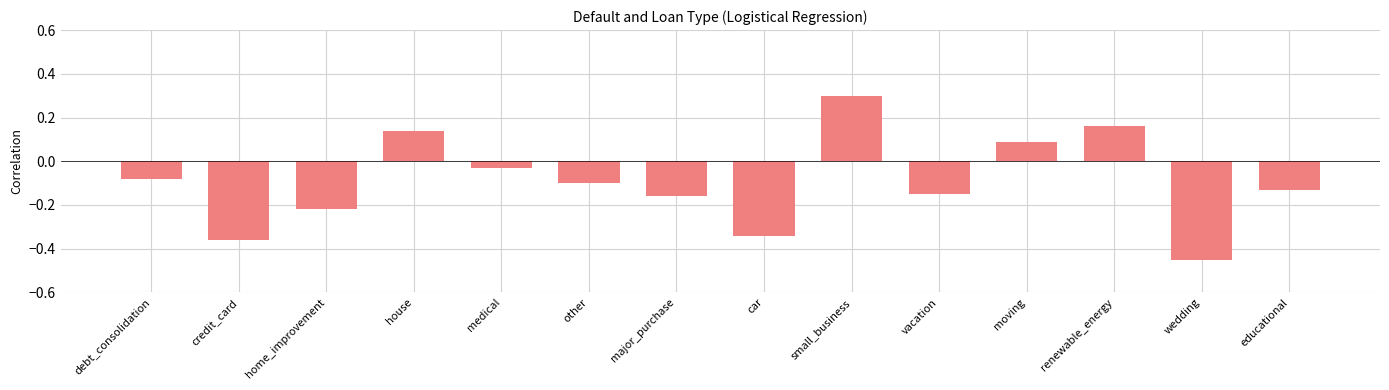

What is the change in value from credit_card to medical?

+0.3